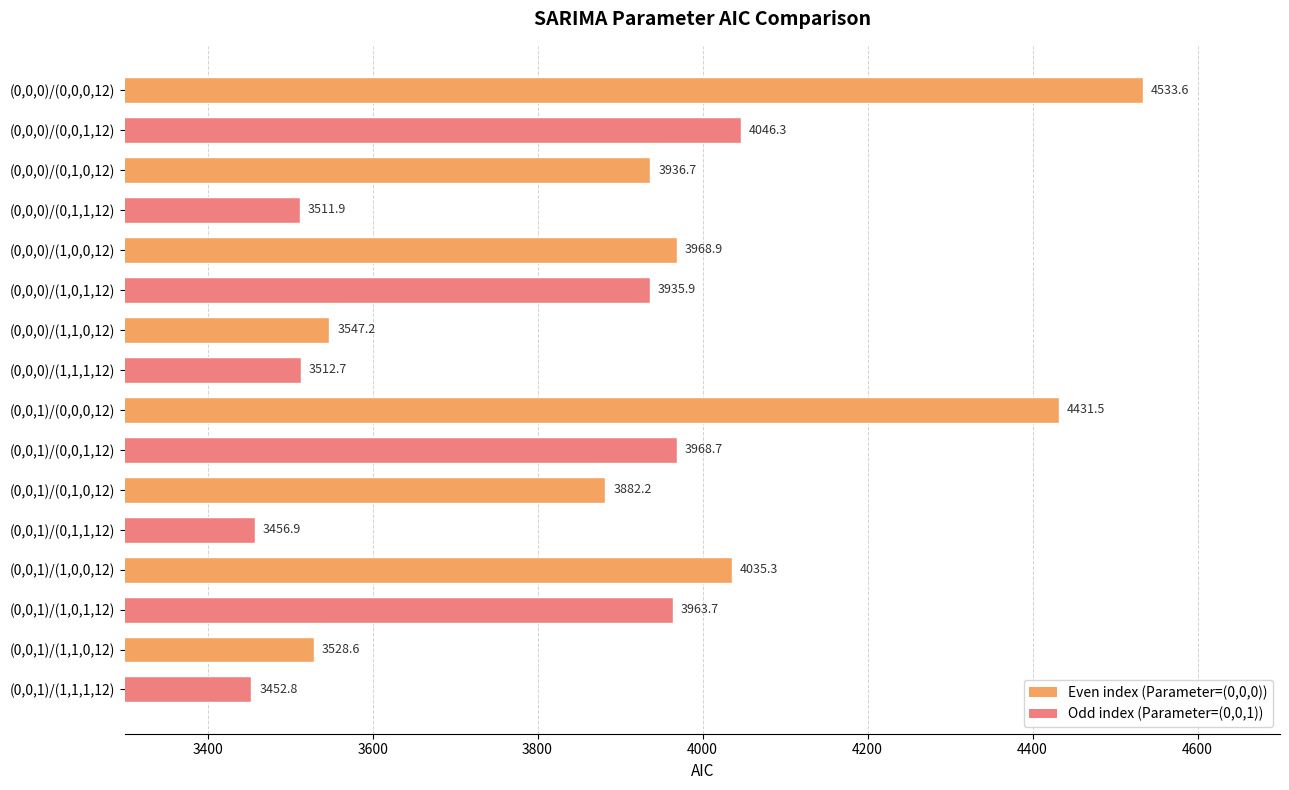

Which category has the highest value across all series?

(0,0,0)/(0,0,0,12)